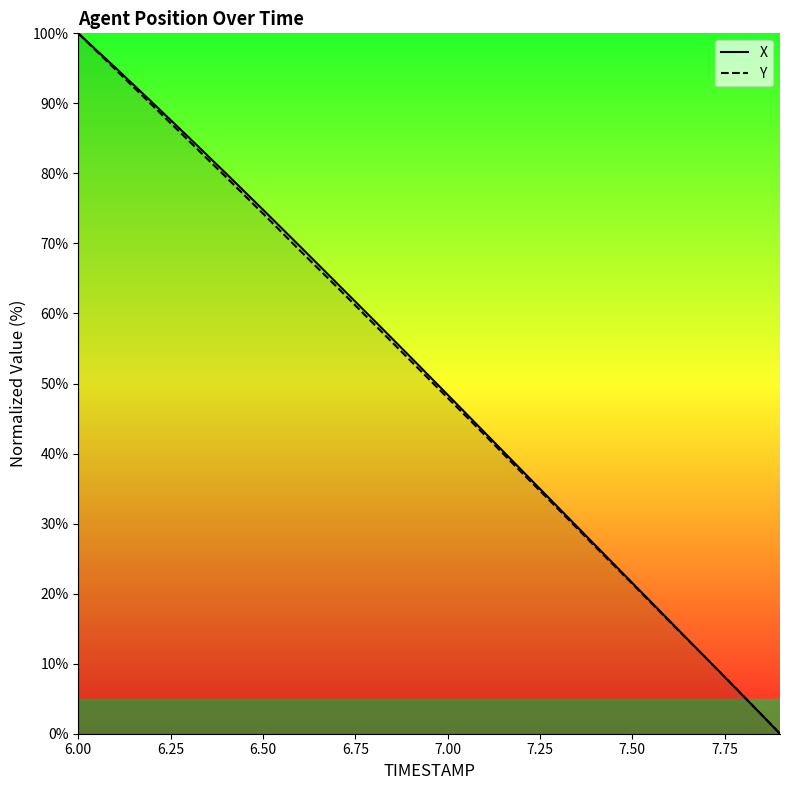

Which category has the highest value across all series?

6.00